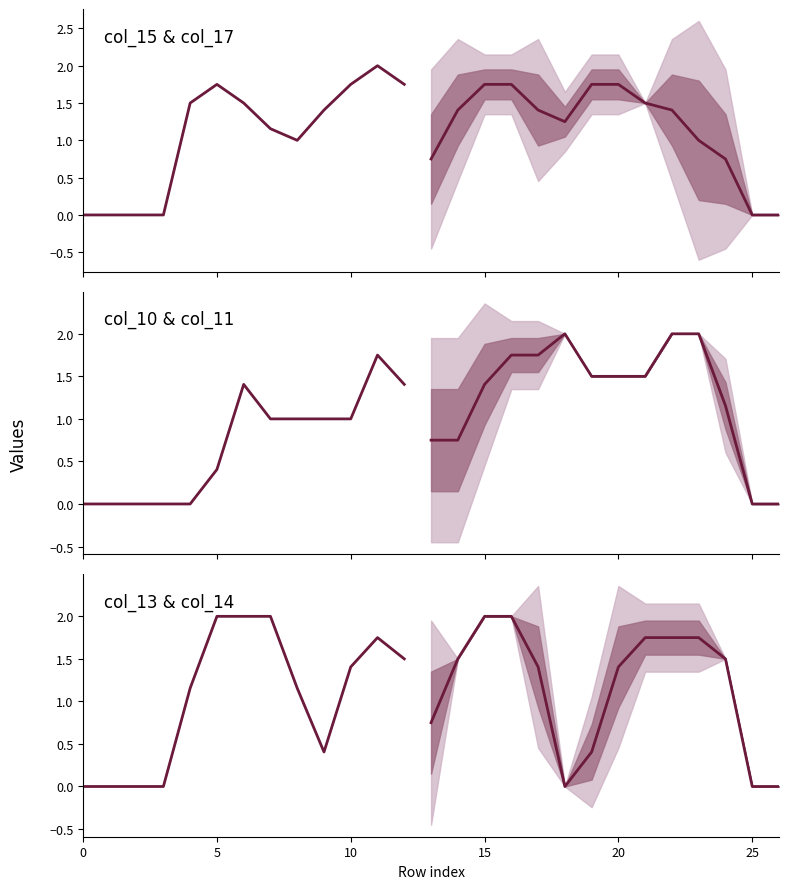

True or false: col_11 and col_17 intersect in this chart.

True